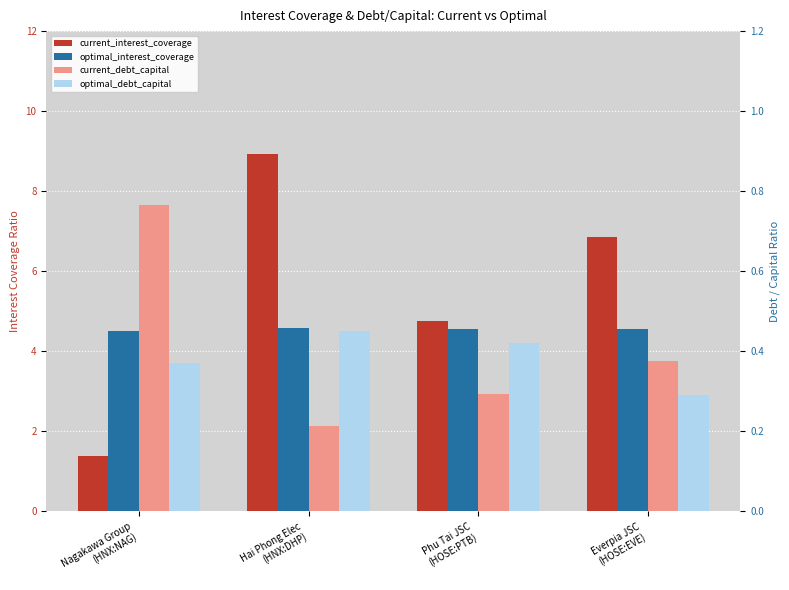

The value of current_interest_coverage at Nagakawa Group
(HNX:NAG) is 1.4. True or false?

True